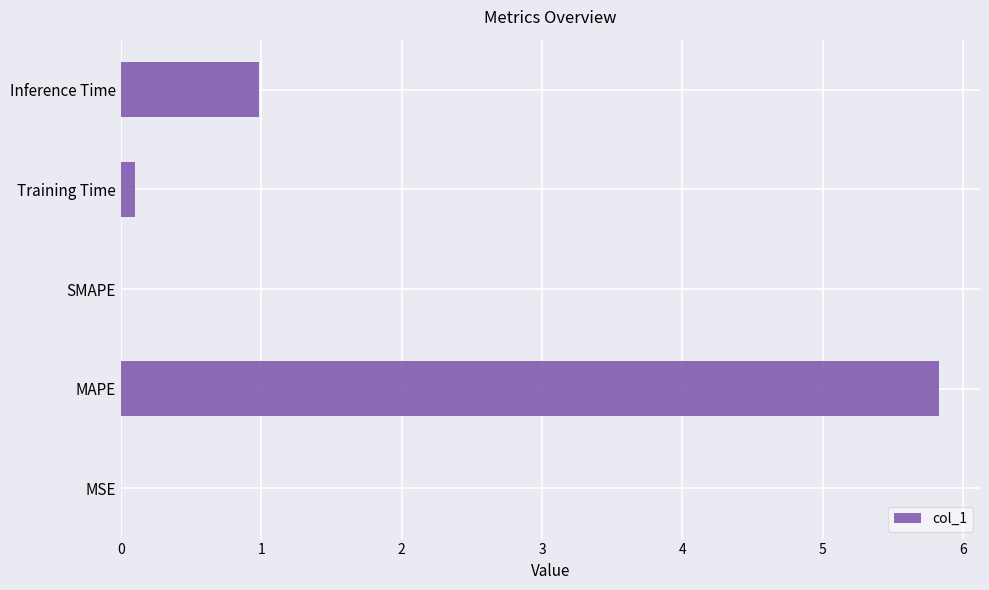

How many categories are shown in the chart?

5